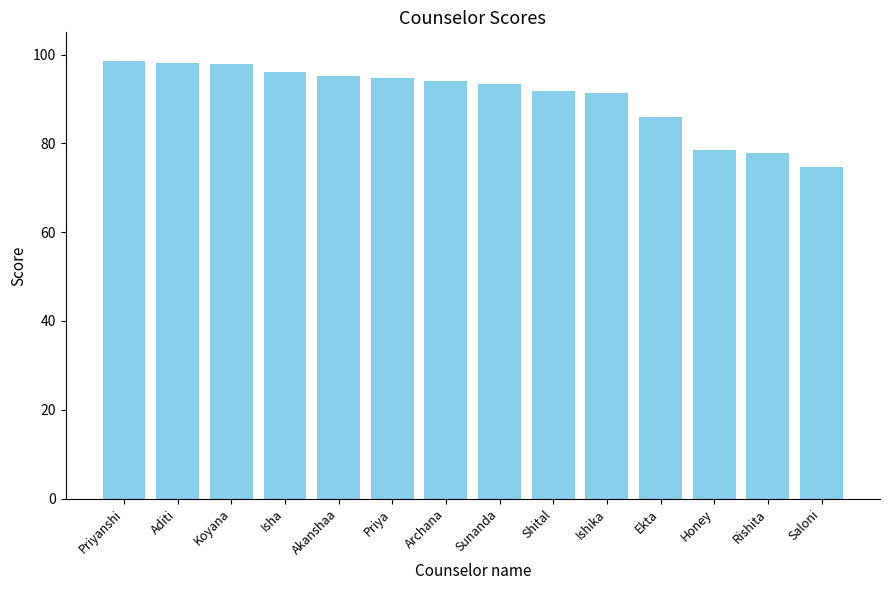

The value at Isha is 96.0. True or false?

True